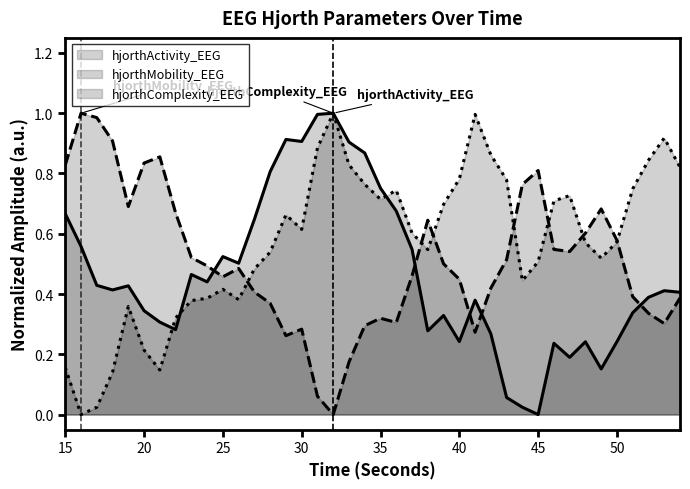

How many times do hjorthComplexity_EEG and hjorthMobility_EEG cross each other?

7